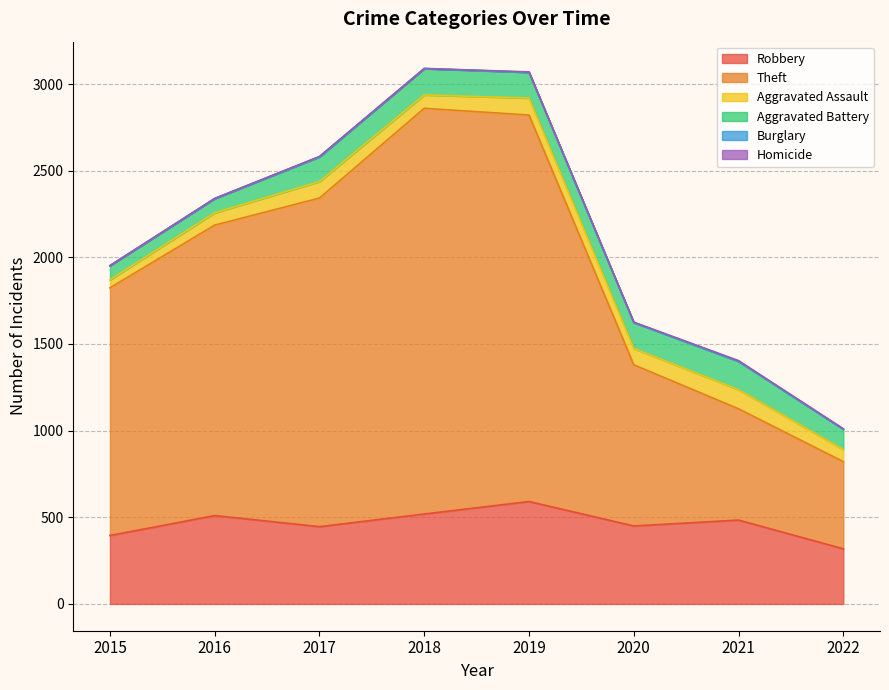

Reading left to right, transcribe all the data shown in this chart.

Robbery: 2015=395	2016=510	2017=446	2018=519	2019=591	2020=450	2021=484	2022=318
Theft: 2015=1429	2016=1676	2017=1896	2018=2341	2019=2230	2020=930	2021=642	2022=503
Aggravated Assault: 2015=46	2016=71	2017=95	2018=77	2019=98	2020=94	2021=110	2022=70
Aggravated Battery: 2015=82	2016=82	2017=142	2018=152	2019=148	2020=150	2021=163	2022=117
Burglary: 2015=0	2016=0	2017=2	2018=0	2019=1	2020=0	2021=1	2022=0
Homicide: 2015=0	2016=1	2017=1	2018=1	2019=2	2020=2	2021=4	2022=3